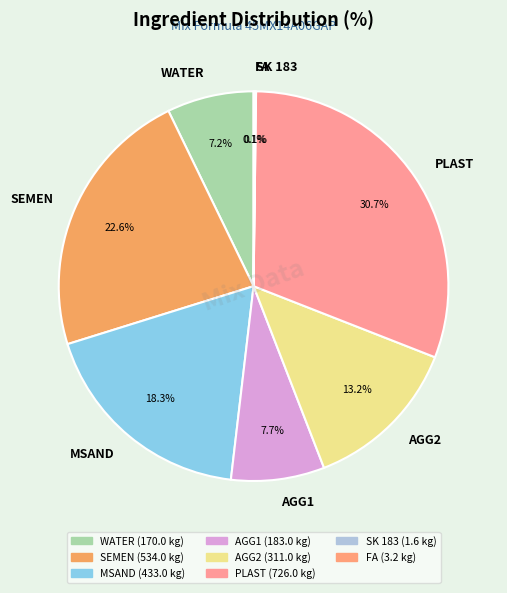

Is there any slice that represents more than half of the pie?

No